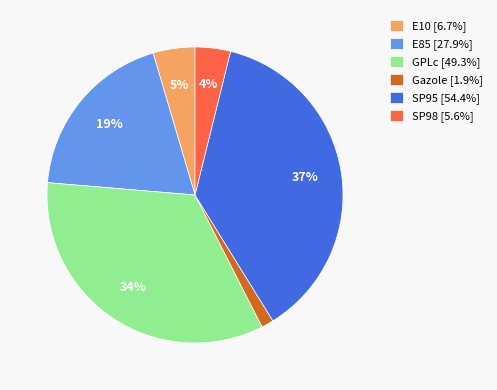

Is the sum of SP95 [54.4%] and E10 [6.7%] greater than half?

No